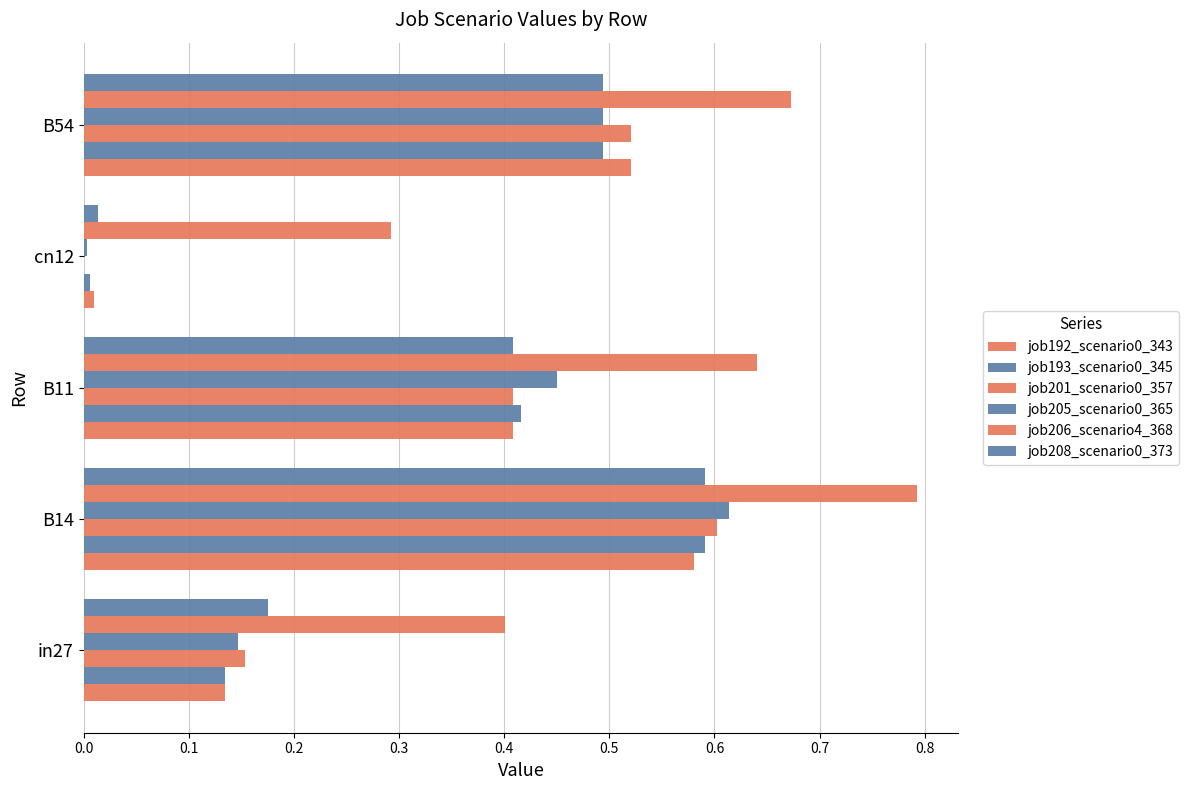

How many values in job201_scenario0_357 are above zero?

4